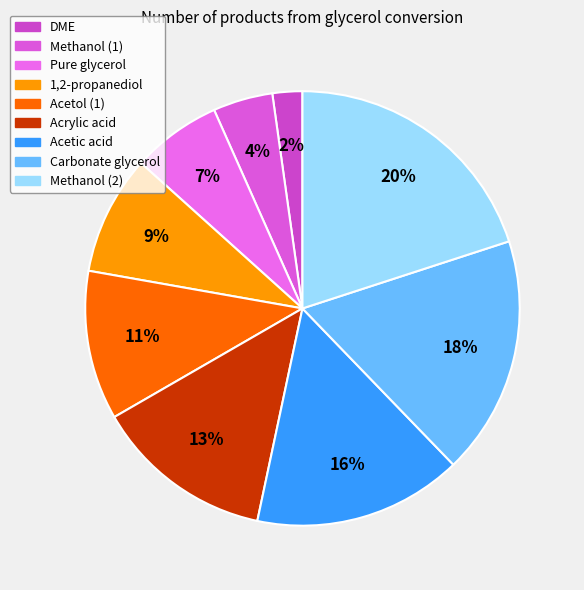

Is there any slice that represents more than half of the pie?

No